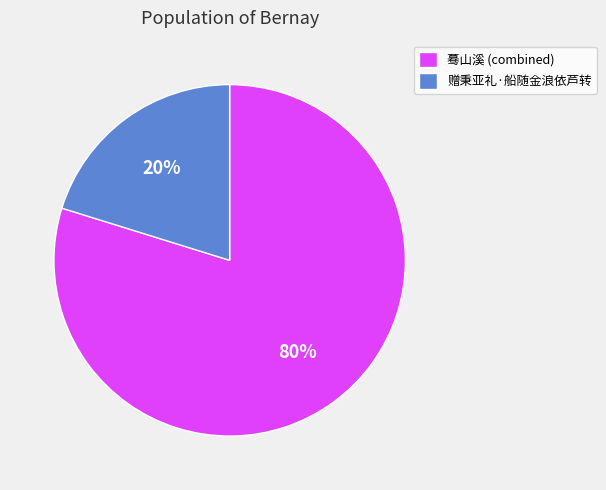

To the nearest percent, what is the difference between the 赠秉亚礼·船随金浪依芦转 and 蓦山溪 (combined) slice percentages?

60%